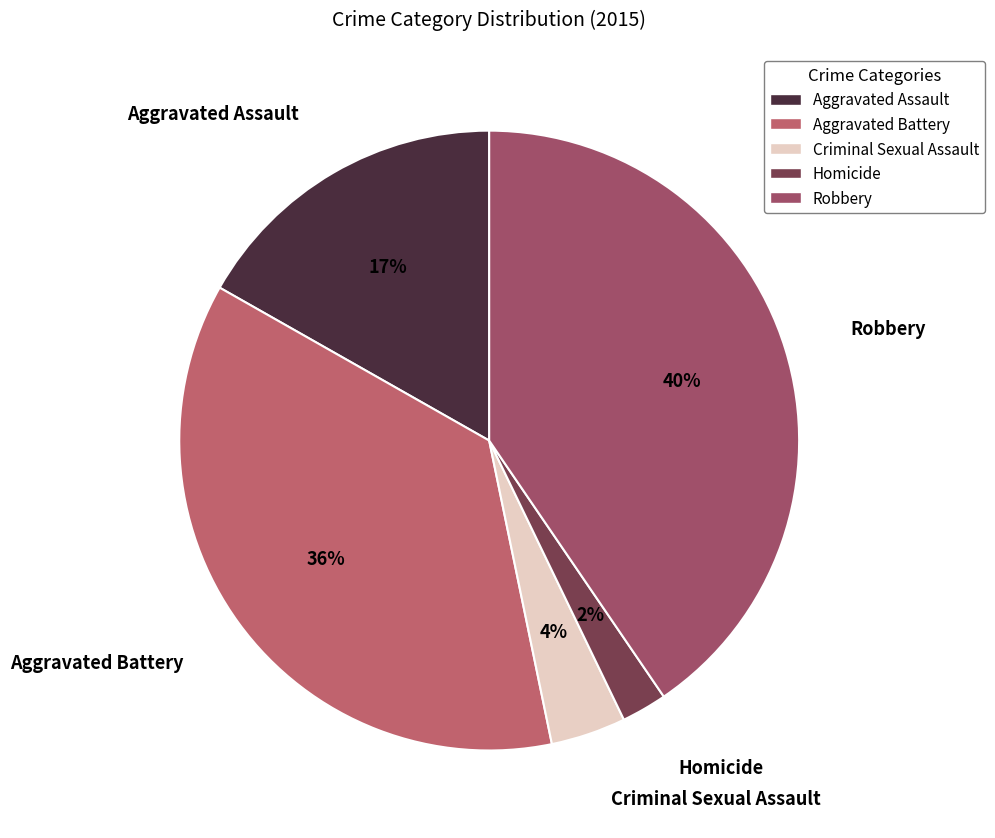

Which has a higher value, Robbery or Homicide?

Robbery